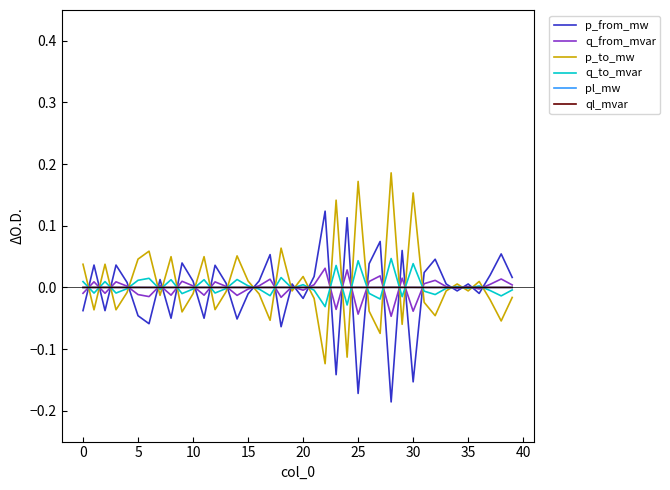

True or false: q_from_mvar and p_to_mw intersect in this chart.

True